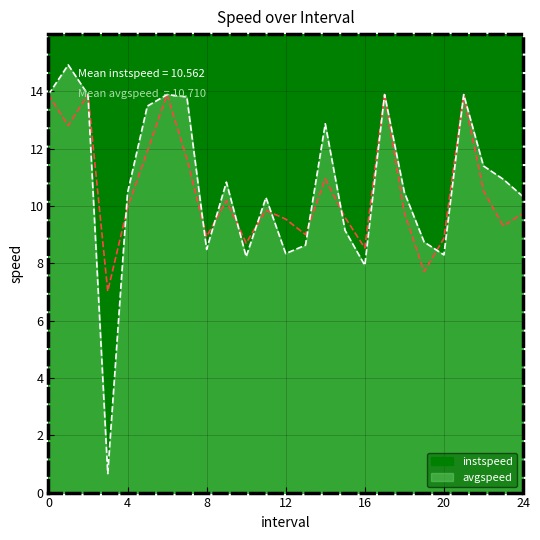

What are all the series names shown in the legend?

instspeed, avgspeed